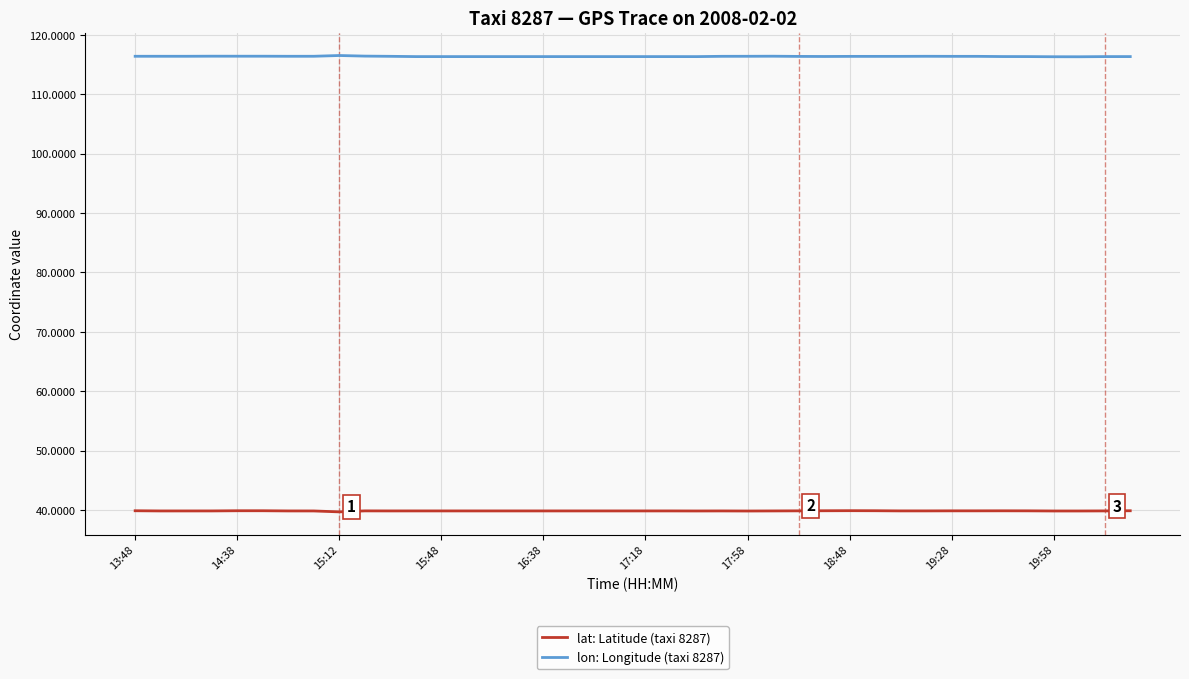

Which series has the largest total across all categories?

lon: Longitude (taxi 8287)